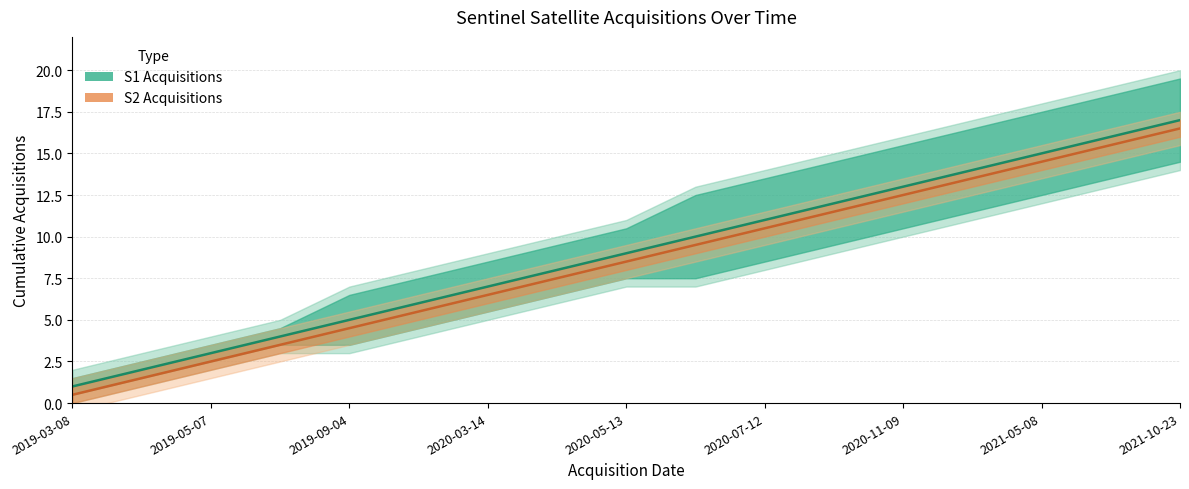

Does the chart have visible grid lines?

Yes